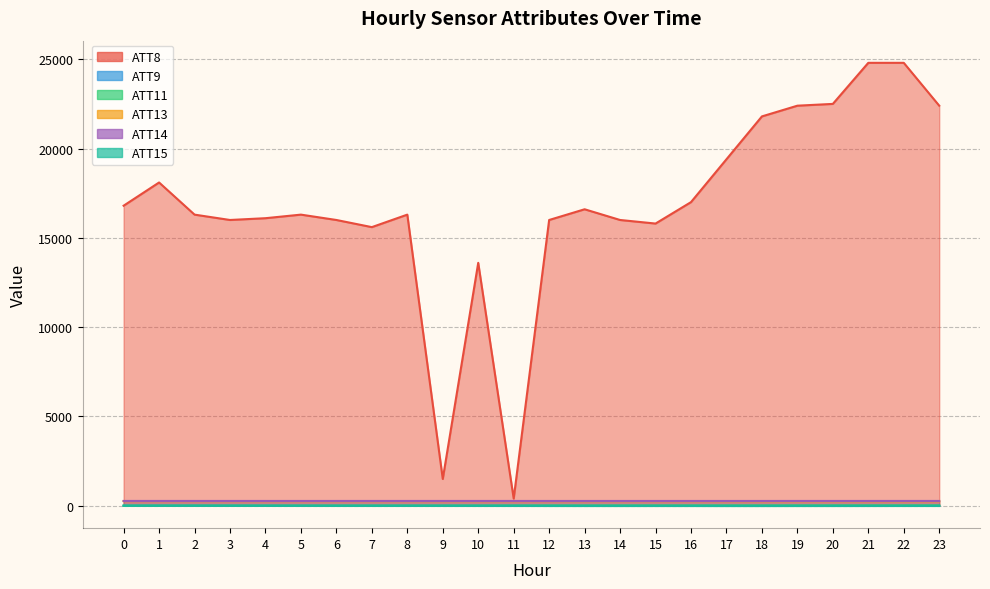

The ATT11 series shows 3.8 at 9. True or false?

False